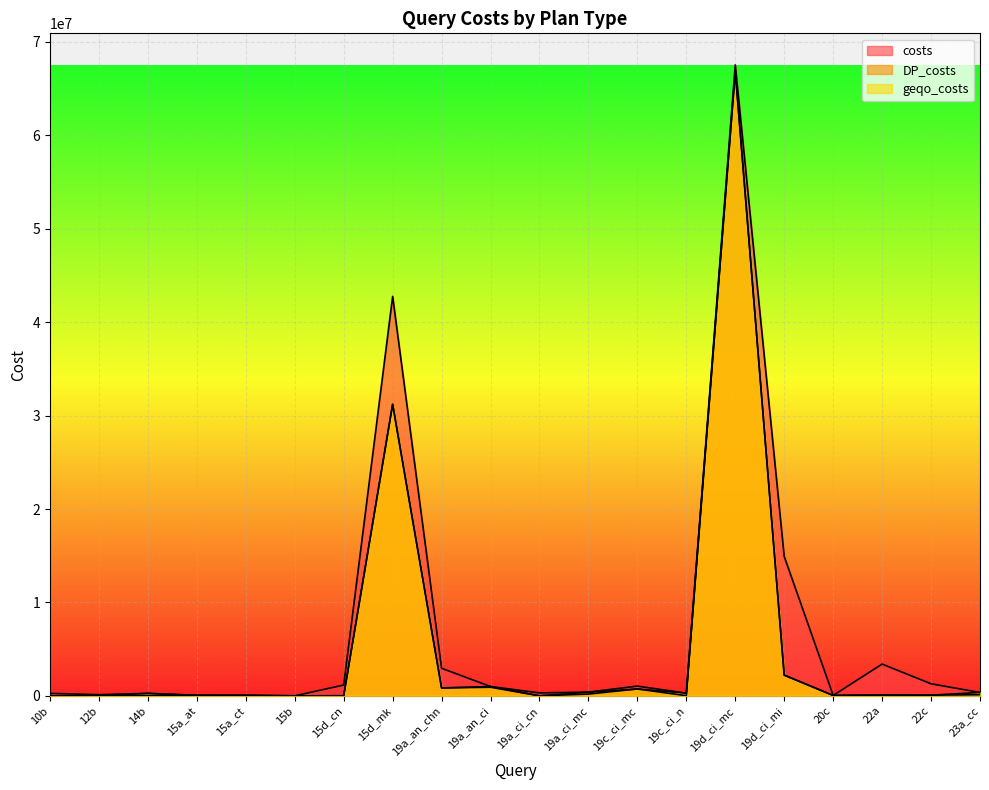

The value of geqo_costs at 15a_at is 62670. True or false?

True